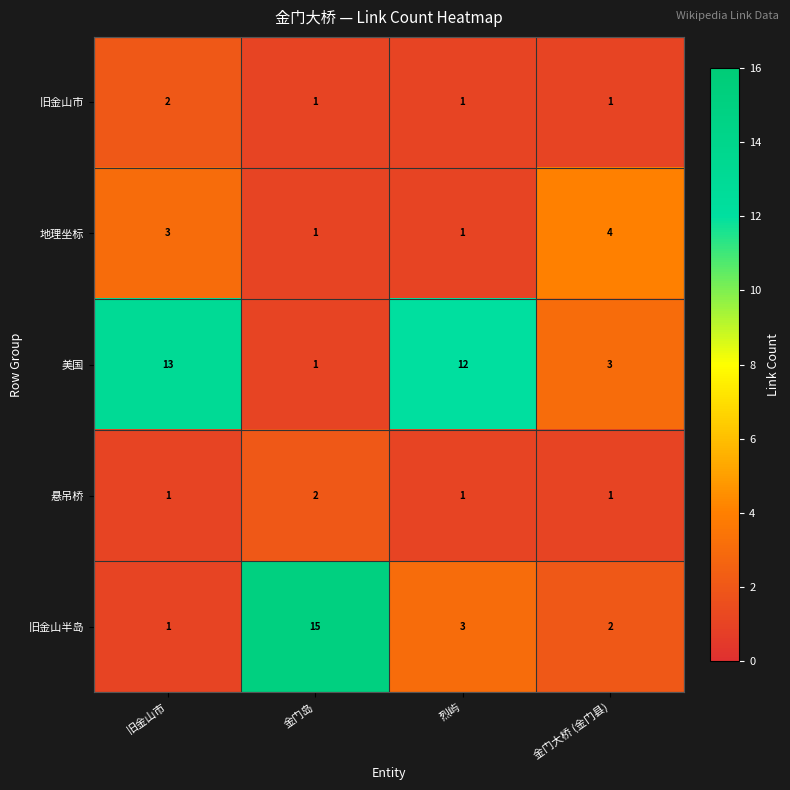

True or false: 悬吊桥 has a value of 3 at 金门岛.

False